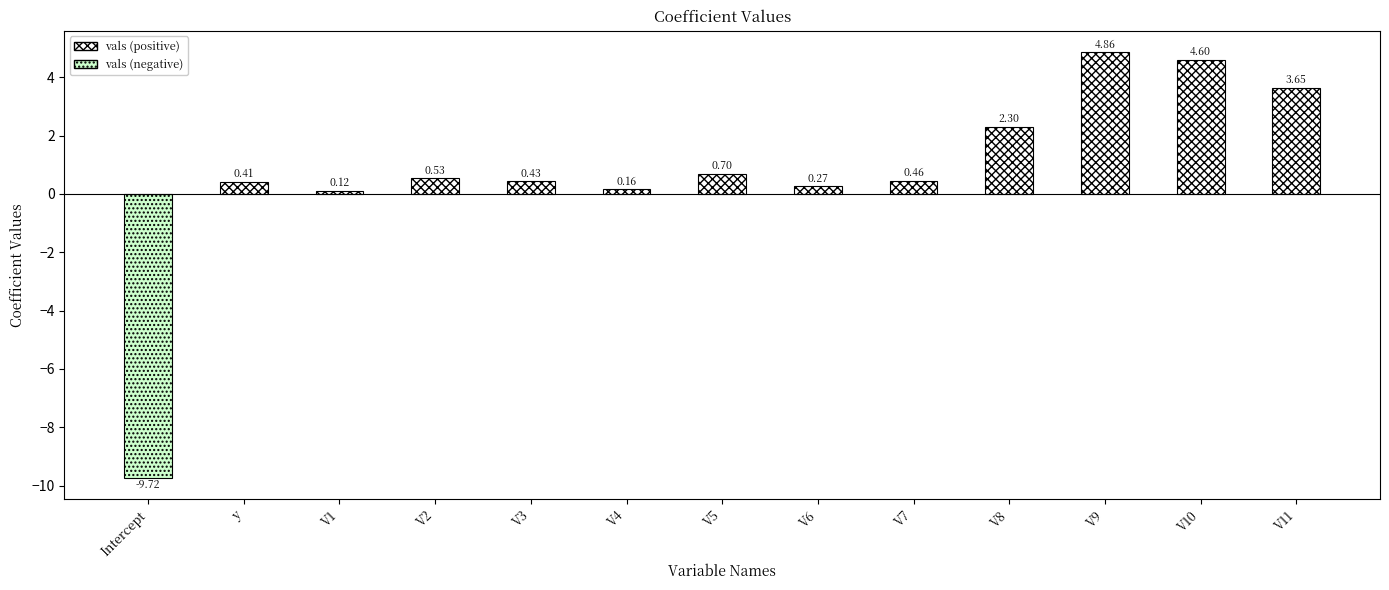

Are the bars horizontal?

No